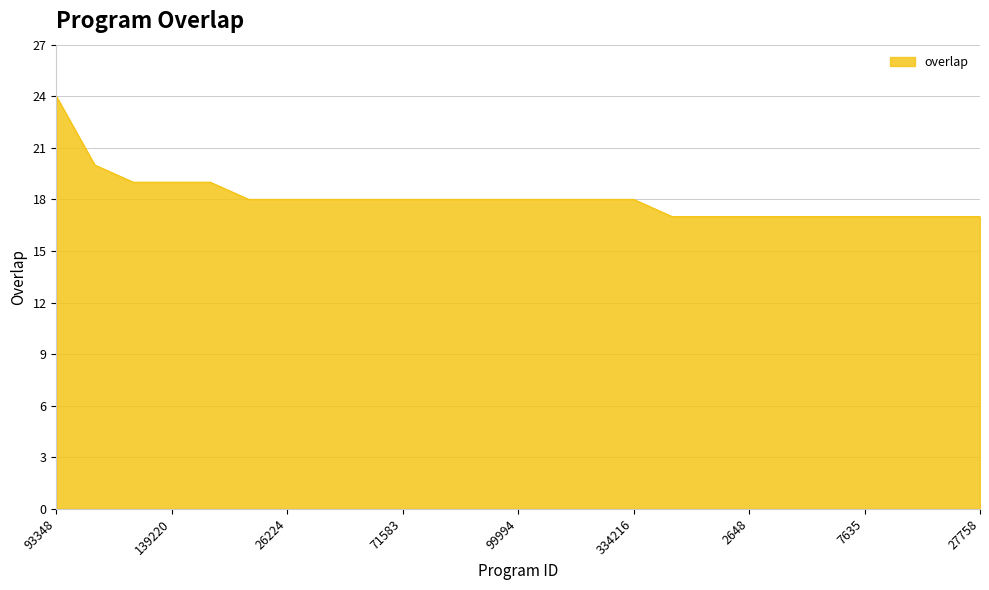

What is the smallest value displayed?

17